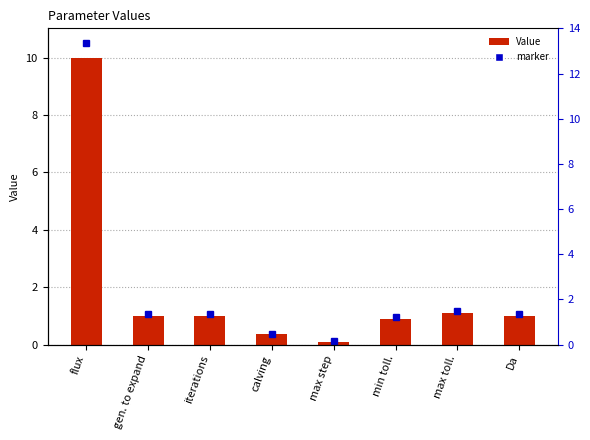

Which has a higher value, Da or max step?

Da